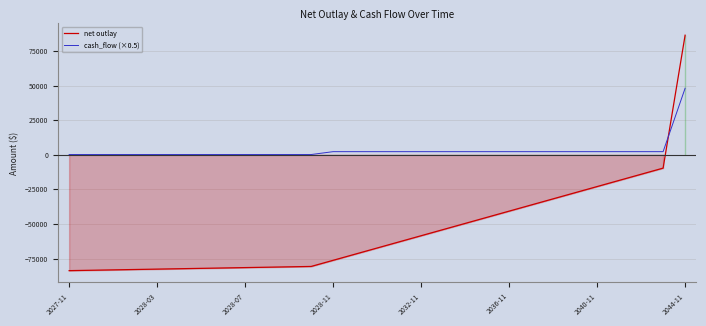

How many times do cash_flow (×0.5) and net outlay cross each other?

1